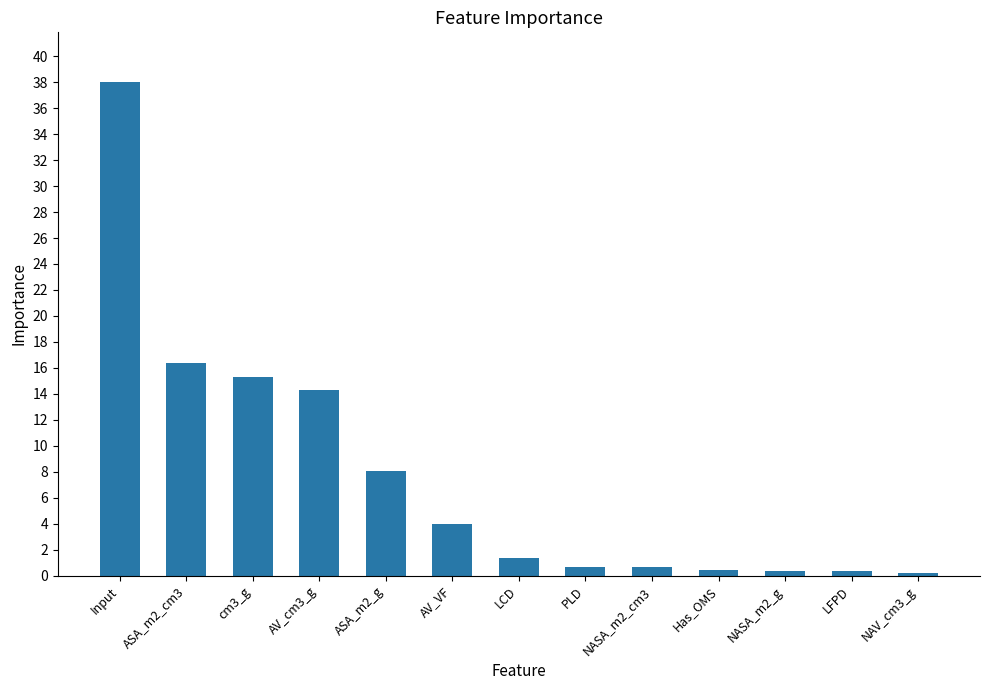

What is the greatest value displayed?

38.0